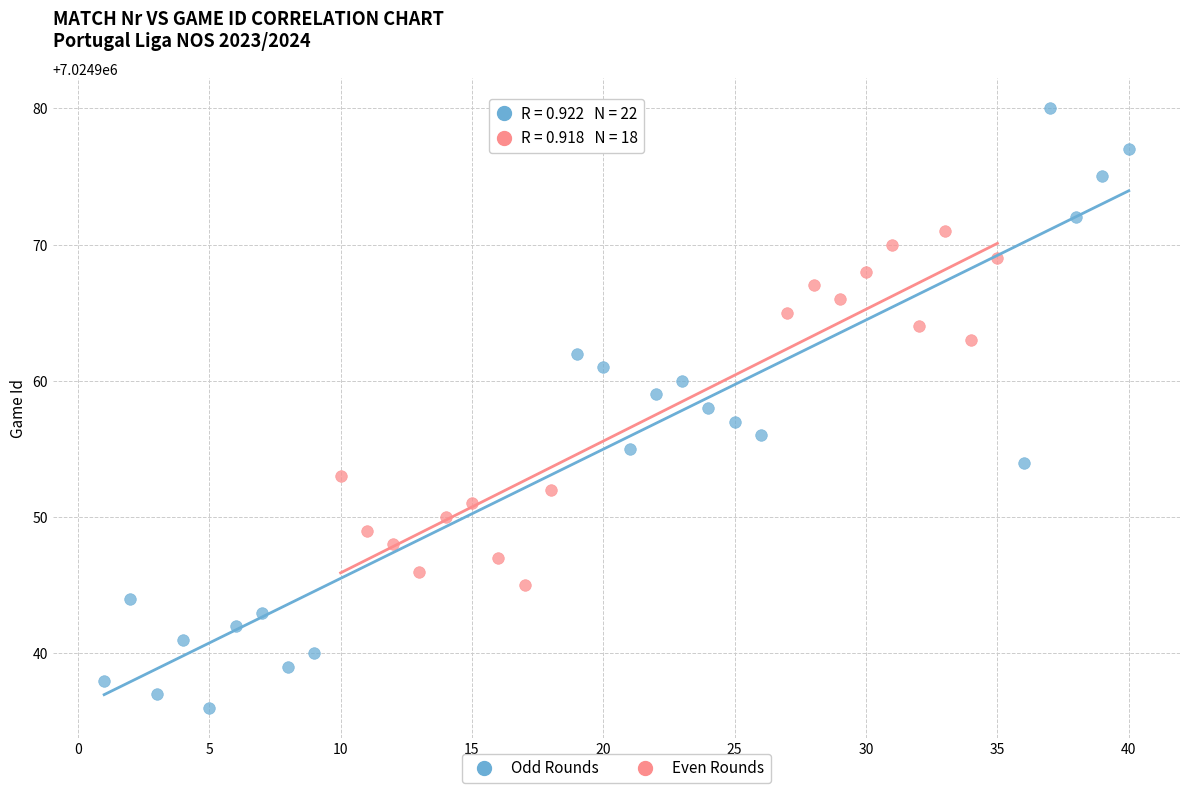

Which series has the widest spread of Y values?

Odd Rounds